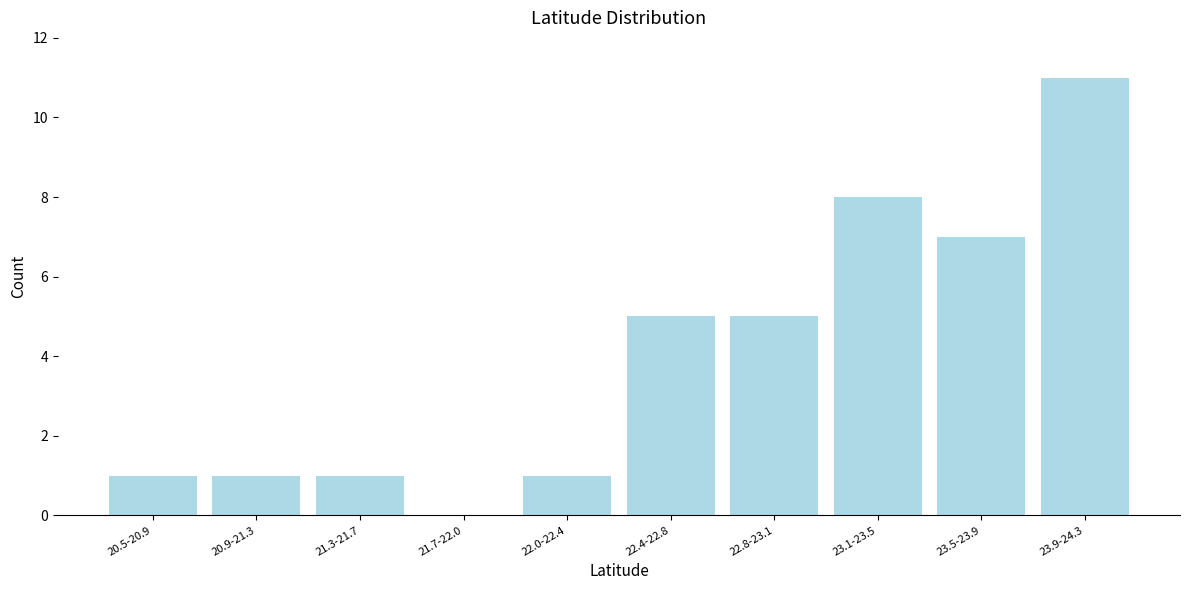

Reading left to right, extract all data points from this chart.

20.5-20.9=1	20.9-21.3=1	21.3-21.7=1	21.7-22.0=0	22.0-22.4=1	22.4-22.8=5	22.8-23.1=5	23.1-23.5=8	23.5-23.9=7	23.9-24.3=11